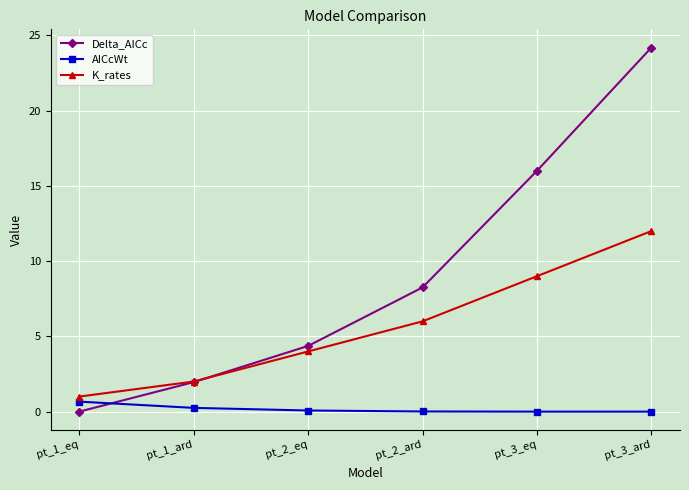

The value of Delta_AICc at pt_3_eq is 16.0. True or false?

True